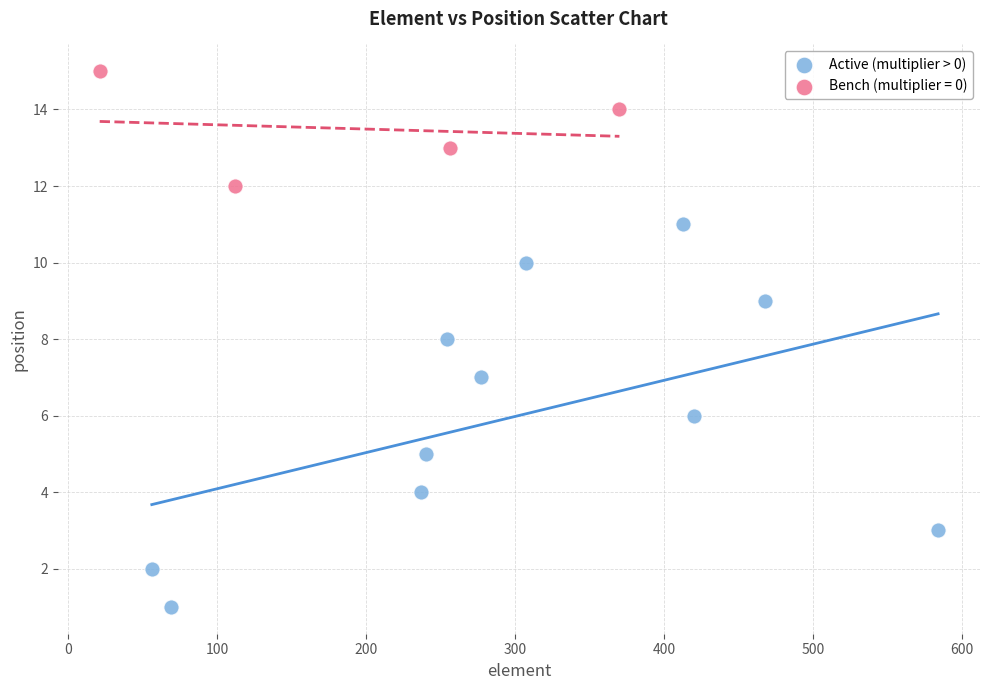

Which series contains the highest Y value?

Bench (multiplier = 0)